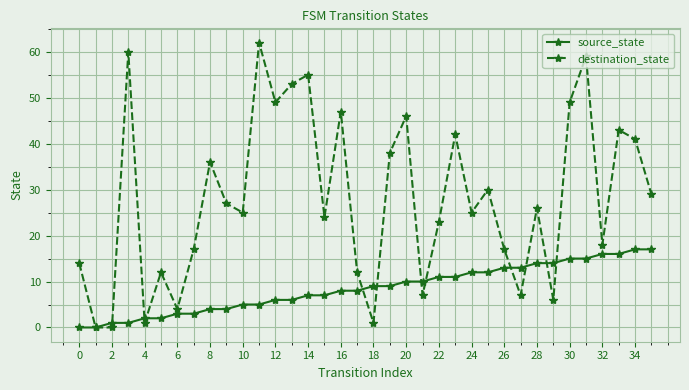

Rank the series by their average value, from lowest to highest.

source_state, destination_state